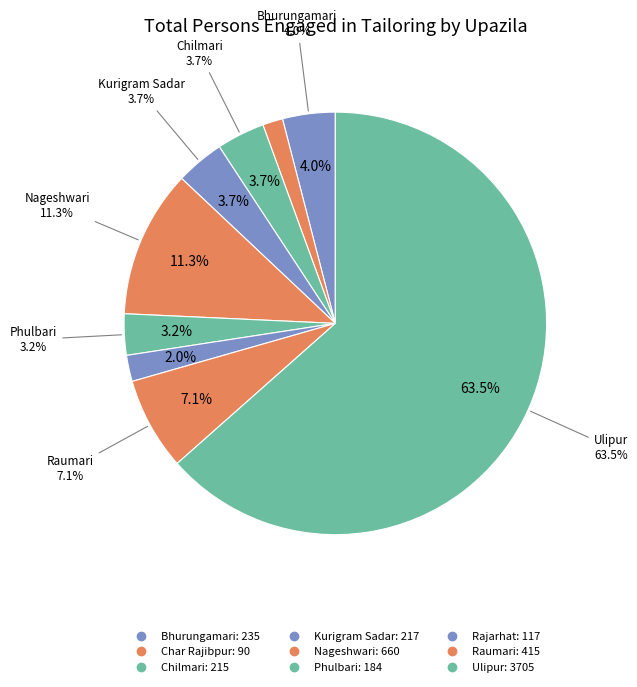

What percentage is the Phulbari slice, to the nearest percent?

3%